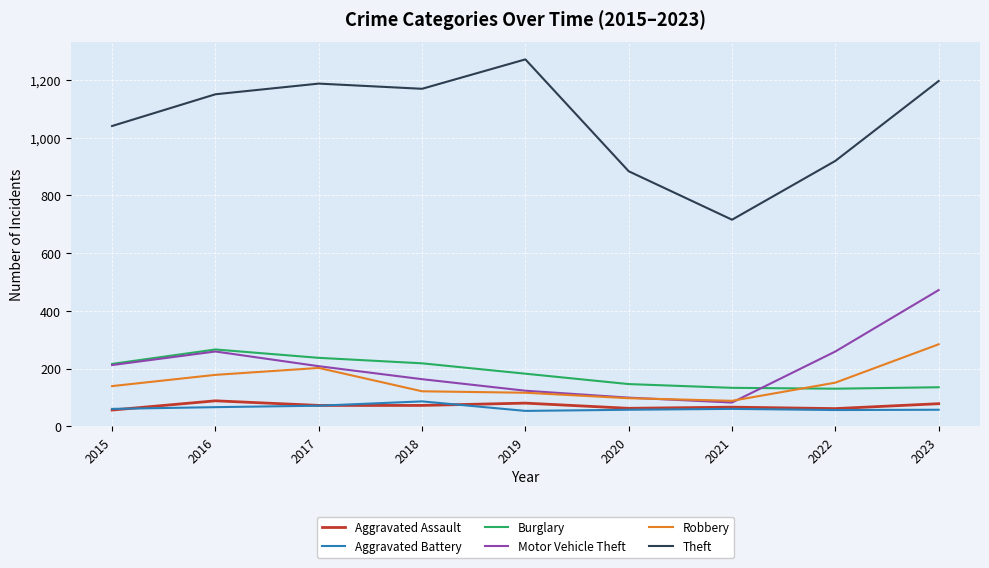

What is the spread (max minus min) of values at 2017?

1117